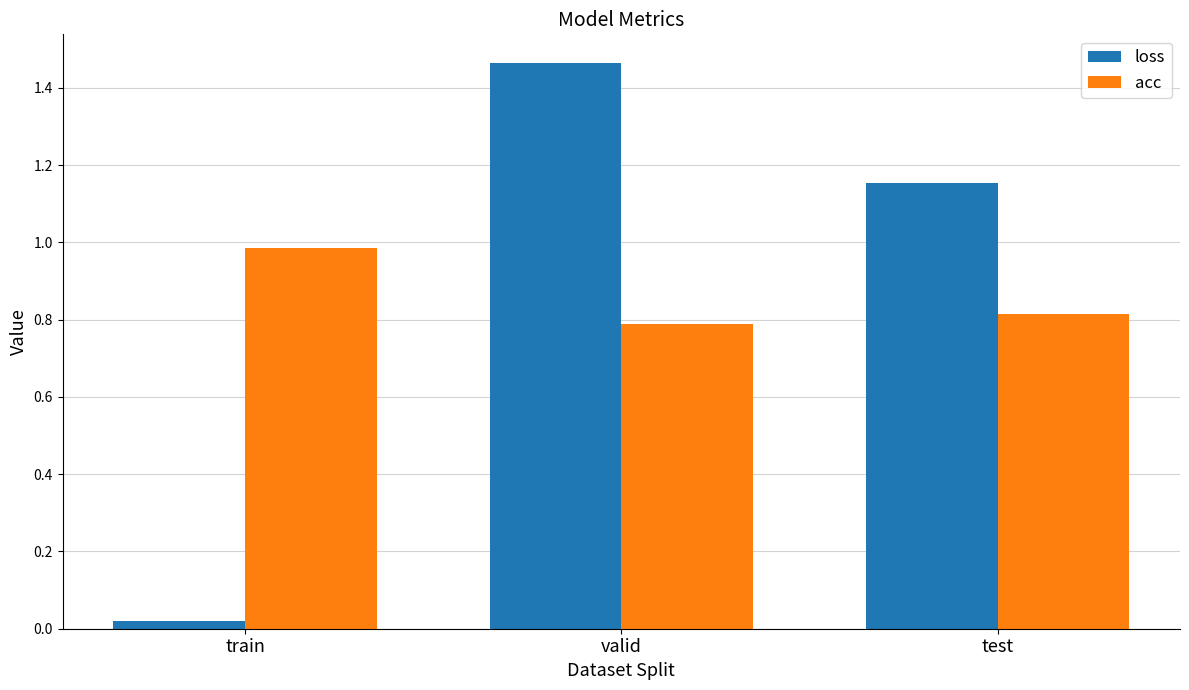

What is the average value of the loss series?

0.9